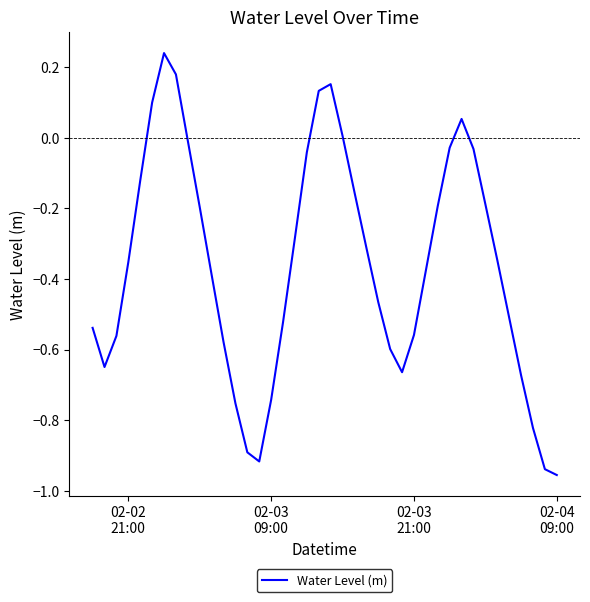

What is the difference between the maximum and minimum values?

1.2